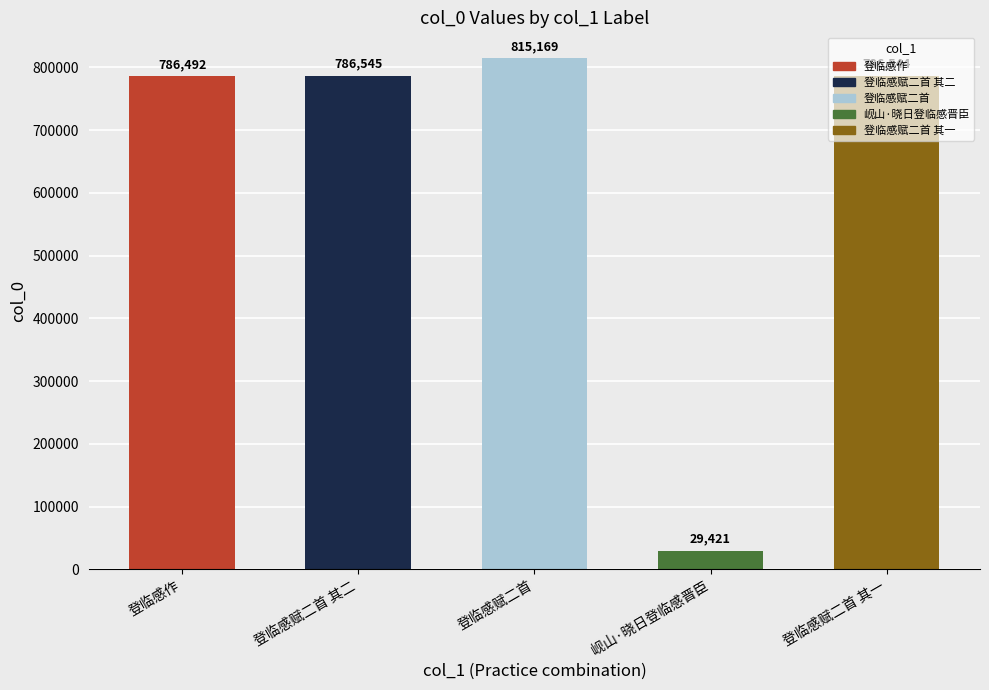

What is the difference between the maximum and minimum values?

785748